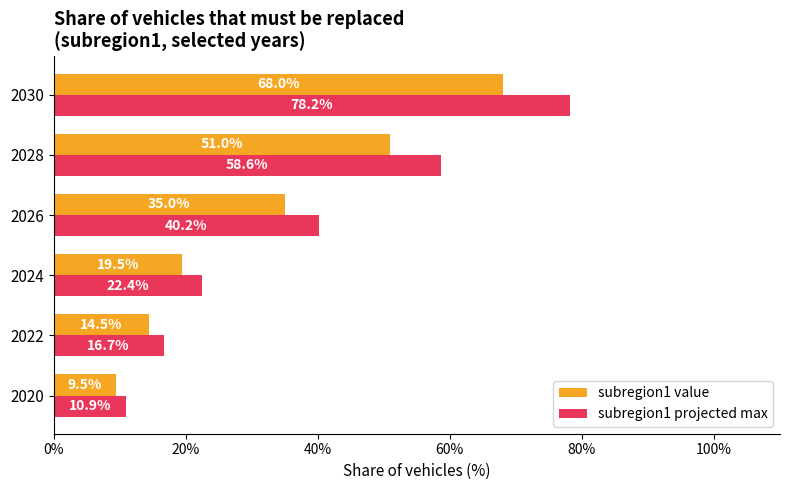

What is the difference between the maximum and minimum values in the subregion1 value series?

0.6